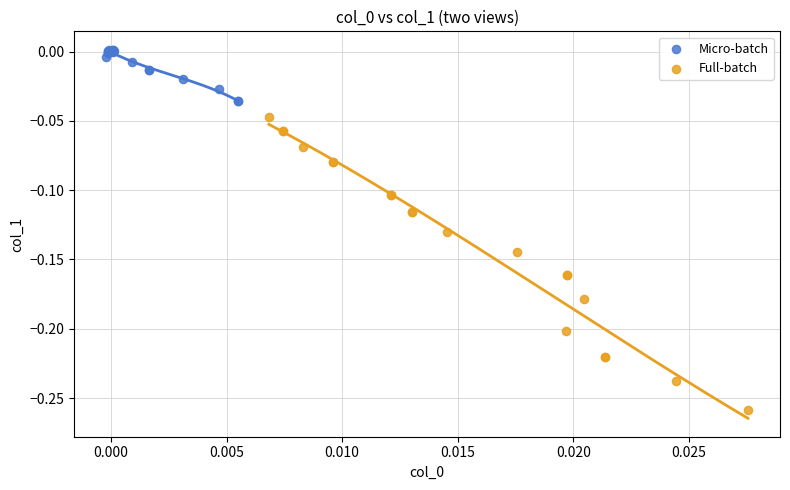

Which series contains the highest Y value?

Micro-batch